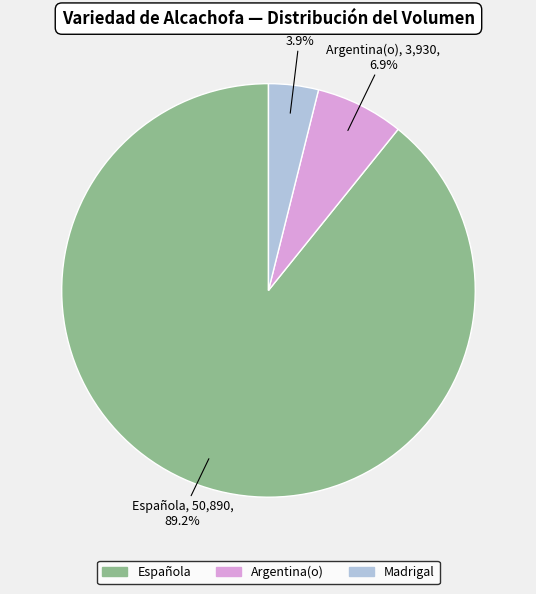

Combined, what portion of the pie is Madrigal and Argentina(o)?

10.8%